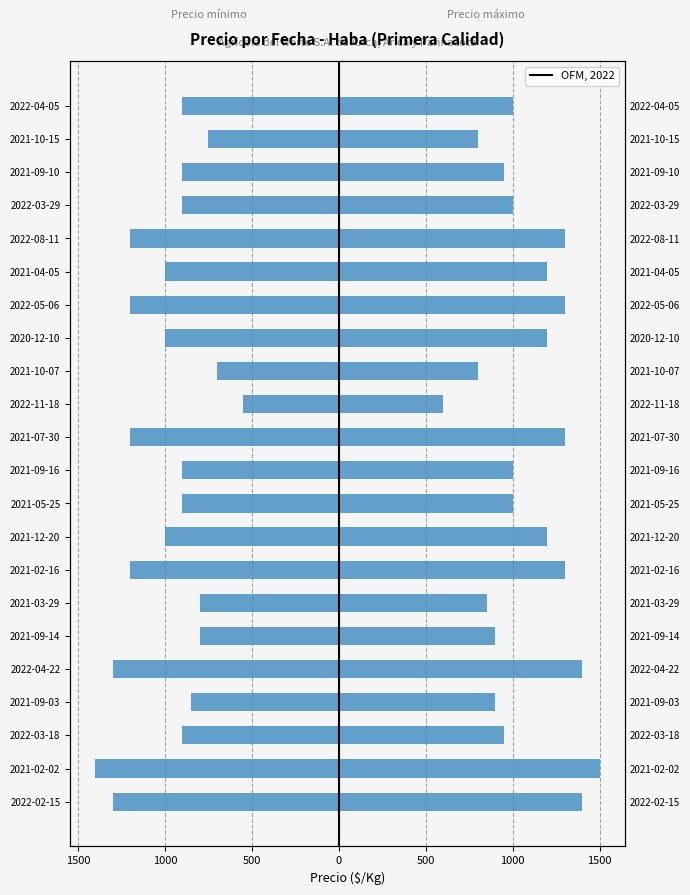

Is the value of Precio mínimo at 2021-03-29 greater than the value of Precio máximo at 2021-12-20?

No